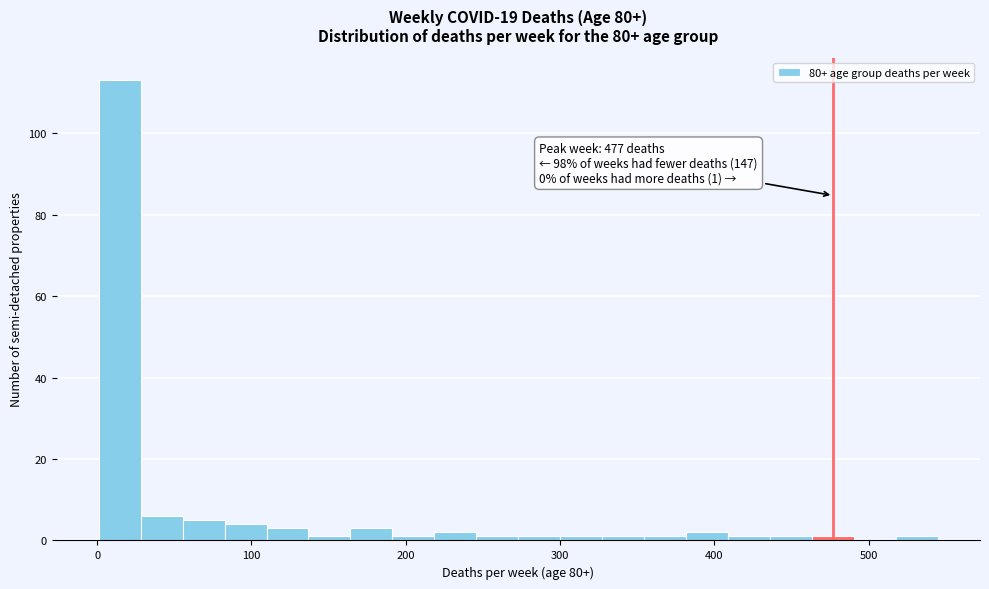

Around what value on the x-axis is the tallest bar? Give the approximate position of its centre, as read against the axis.

10